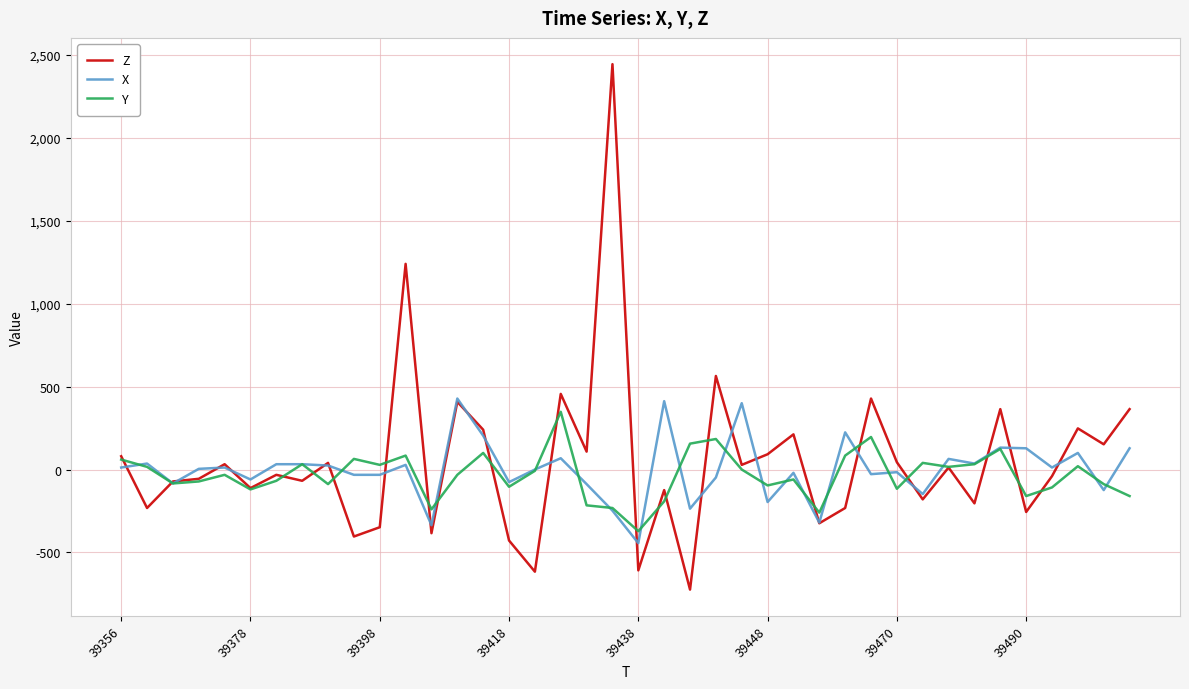

What is the minimum value for Z?

-724